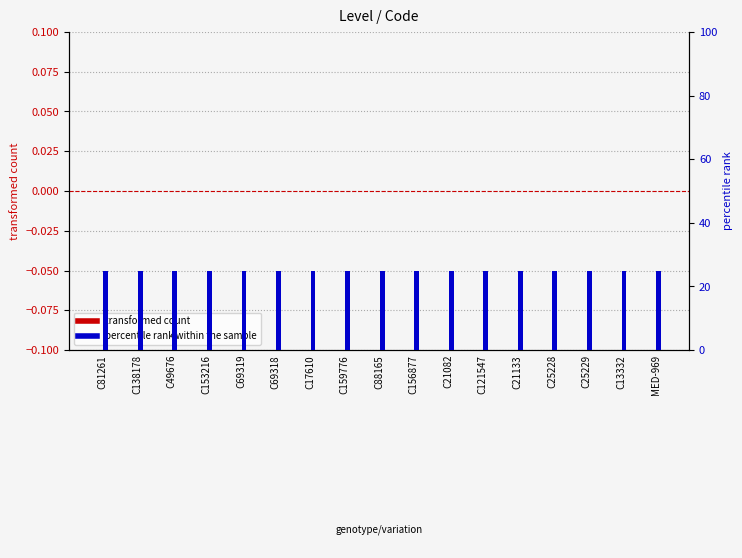

At which category is the sum across all series the highest?

C81261